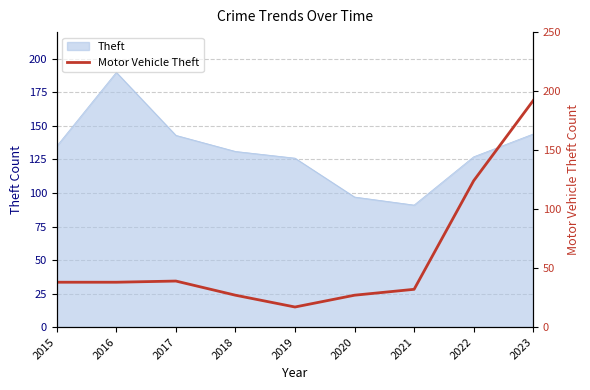

How many lines are shown in the chart?

1